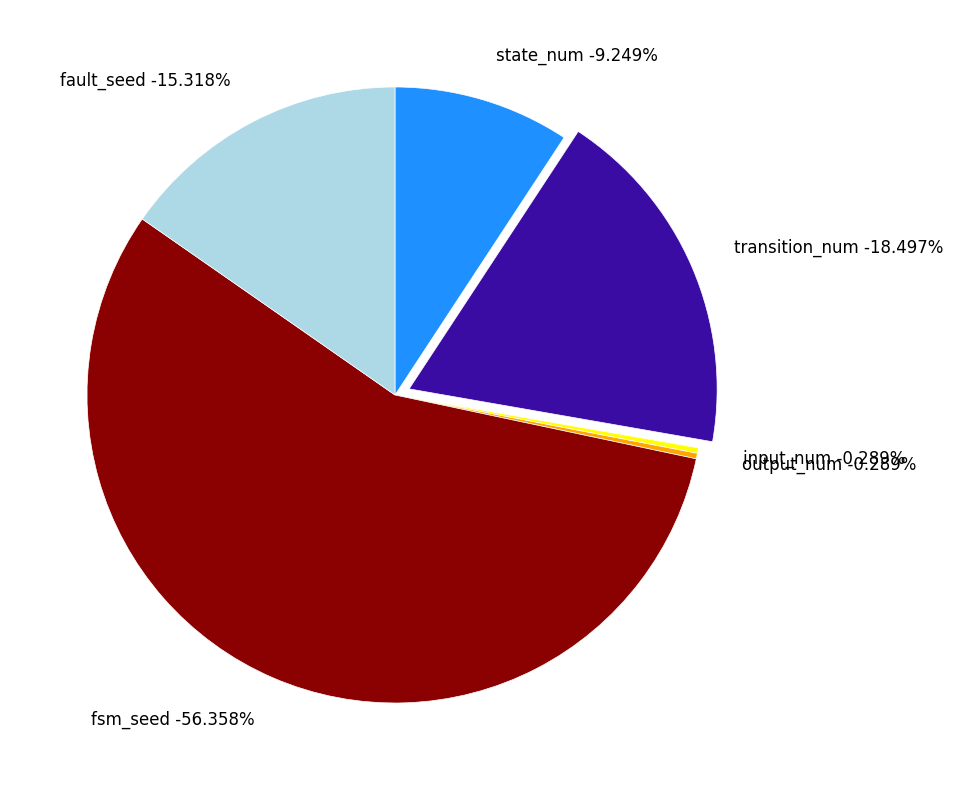

True or false: transition_num accounts for 18% of the total.

True